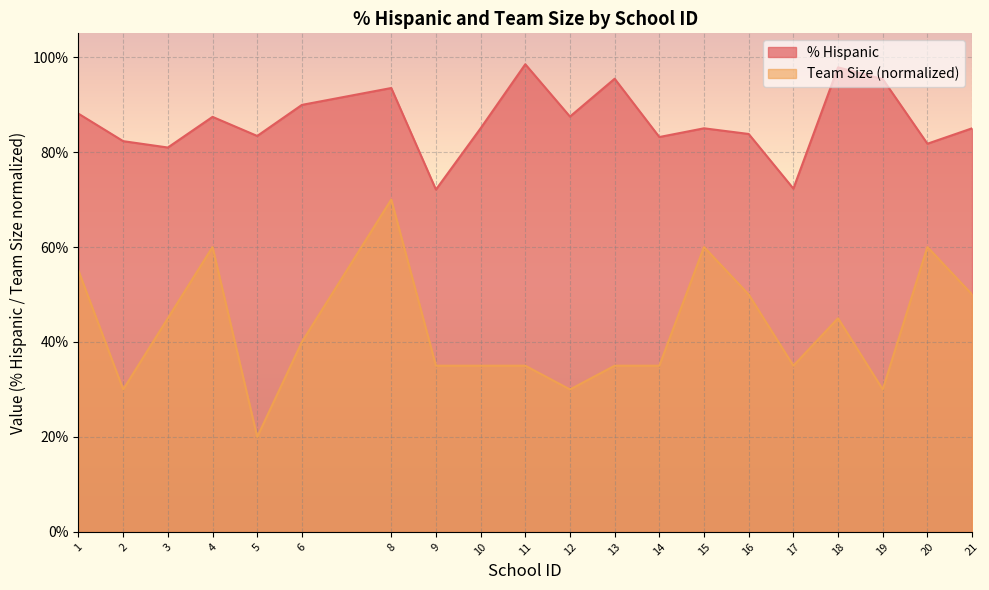

What are all the series names shown in the legend?

% Hispanic, Team Size (normalized)